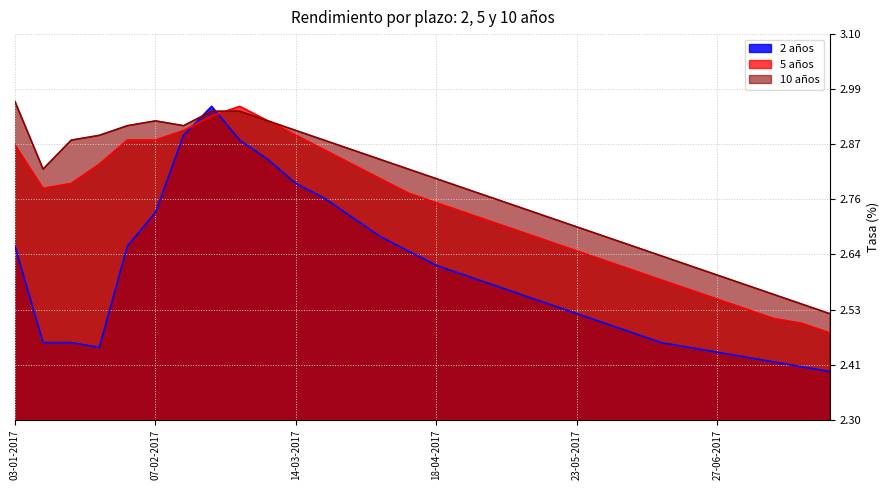

Where is the first local minimum for 5 años?

10-01-2017